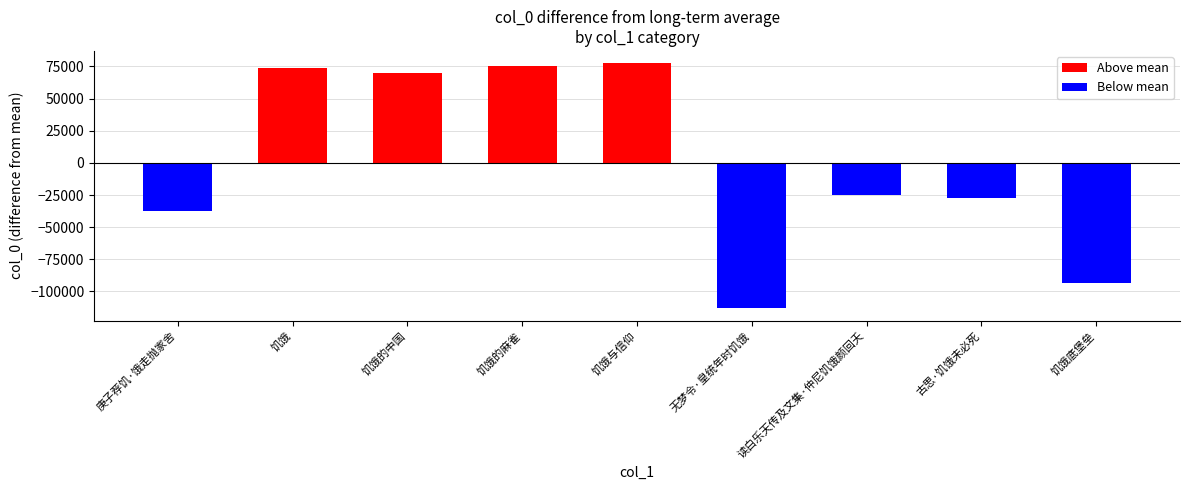

Are the bars horizontal?

No